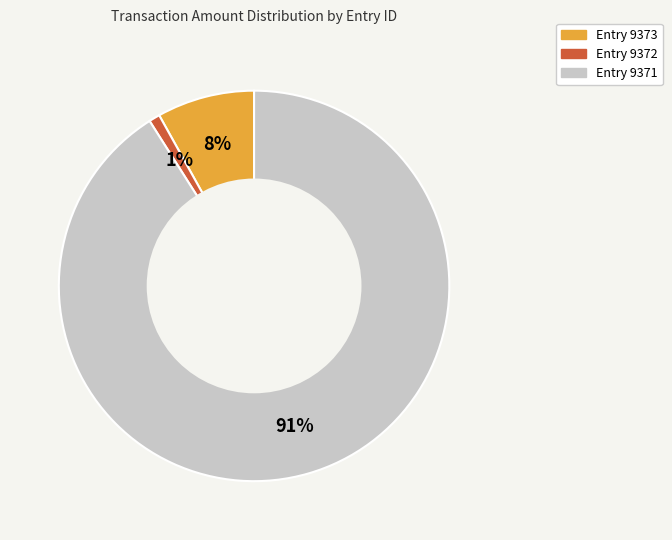

To the nearest percent, what is the average slice percentage?

33%